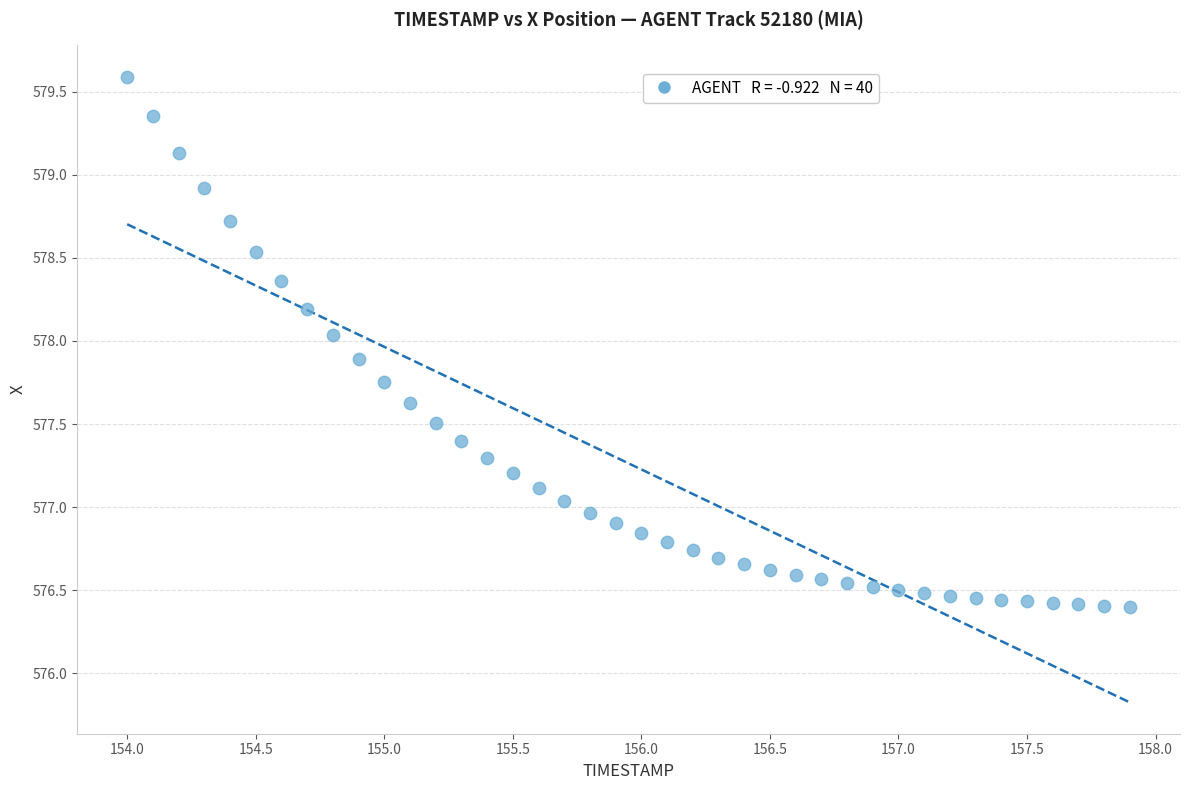

What is the range of X values (max minus min)?

3.9